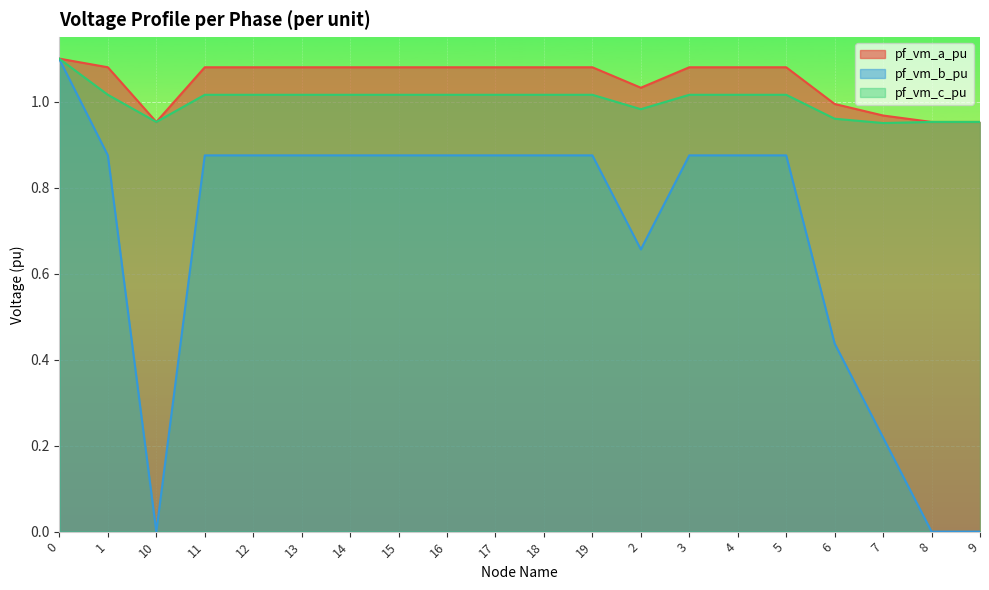

What position from the right is 9?

1